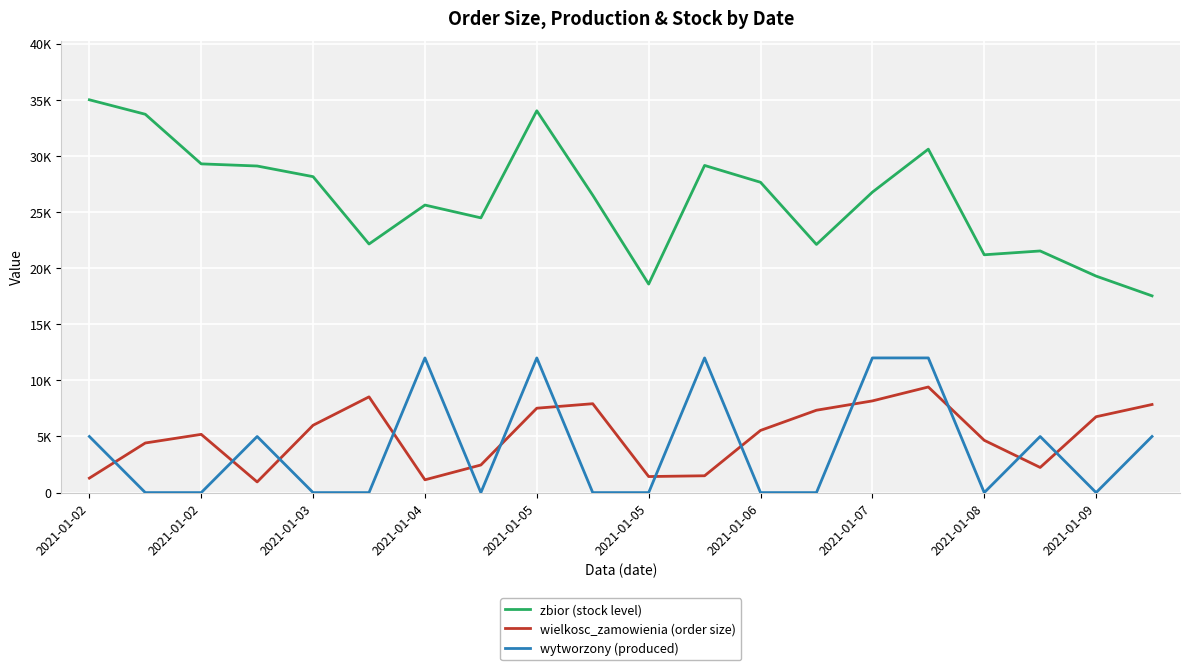

Which category has the highest value in the wielkosc_zamowienia (order size) series?

15